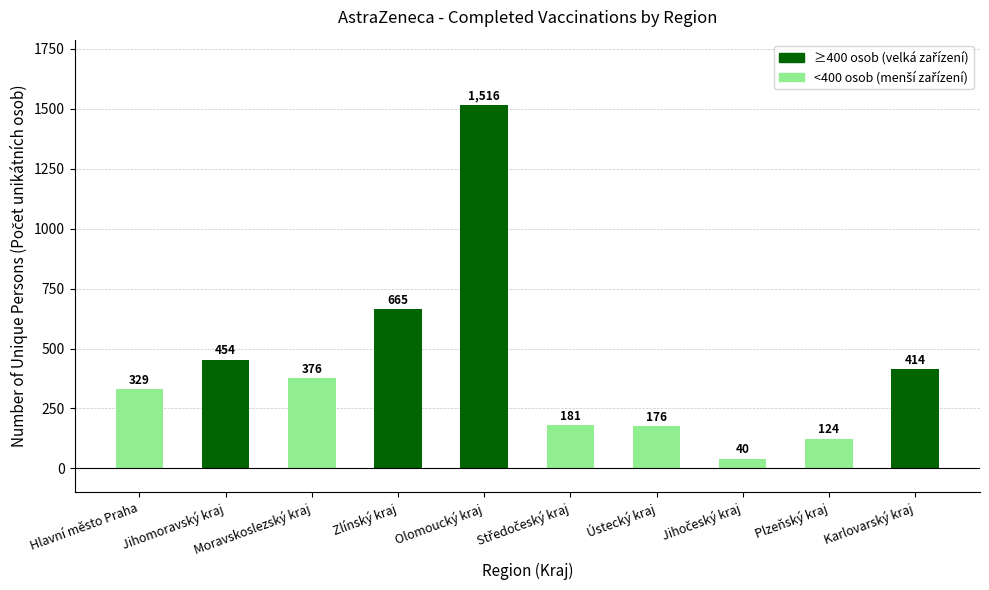

Which has a higher value, Olomoucký kraj or Ústecký kraj?

Olomoucký kraj